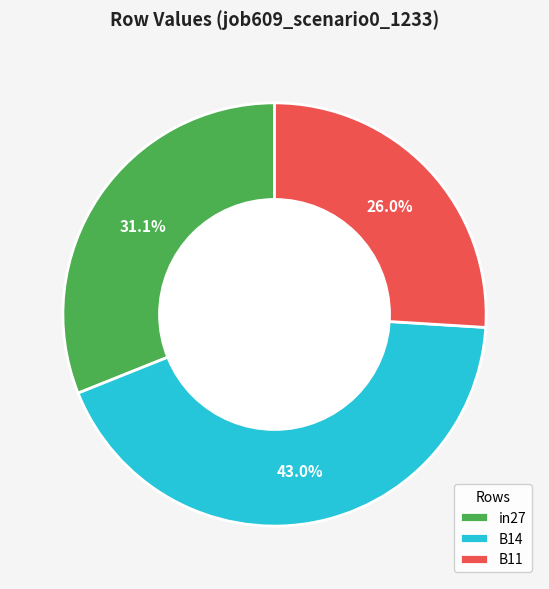

Is there any slice that represents more than half of the pie?

No